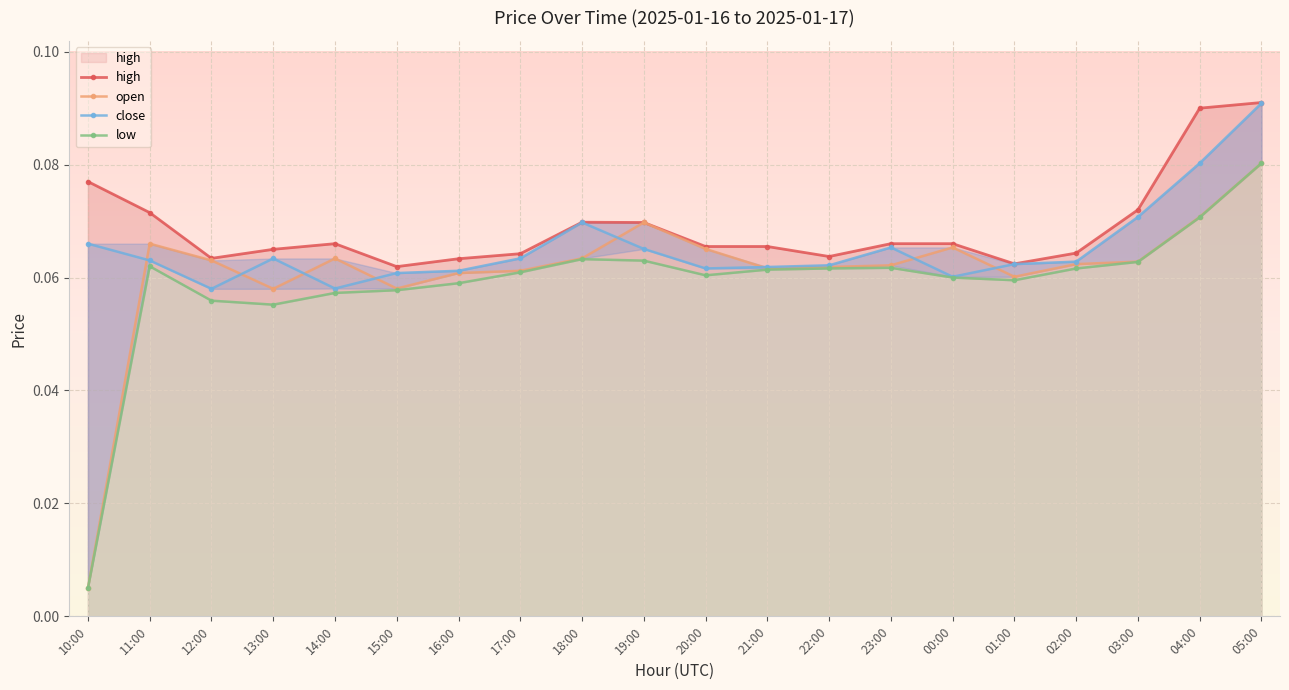

Reading left to right, extract all data points from this chart.

high: 0.1	0.1	0.1	0.1	0.1	0.1	0.1	0.1	0.1	0.1	0.1	0.1	0.1	0.1	0.1	0.1	0.1	0.1	0.1	0.1
open: 0.0	0.1	0.1	0.1	0.1	0.1	0.1	0.1	0.1	0.1	0.1	0.1	0.1	0.1	0.1	0.1	0.1	0.1	0.1	0.1
close: 0.1	0.1	0.1	0.1	0.1	0.1	0.1	0.1	0.1	0.1	0.1	0.1	0.1	0.1	0.1	0.1	0.1	0.1	0.1	0.1
low: 0.0	0.1	0.1	0.1	0.1	0.1	0.1	0.1	0.1	0.1	0.1	0.1	0.1	0.1	0.1	0.1	0.1	0.1	0.1	0.1